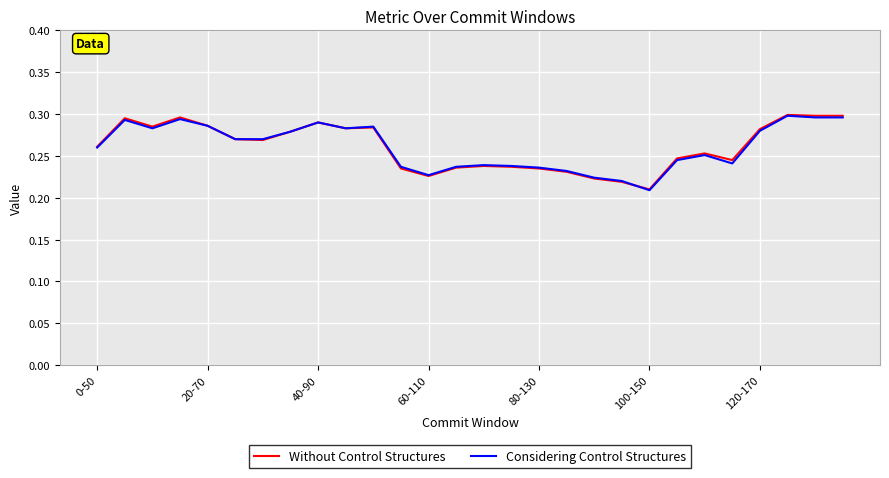

What are all the series names shown in the legend?

Without Control Structures, Considering Control Structures